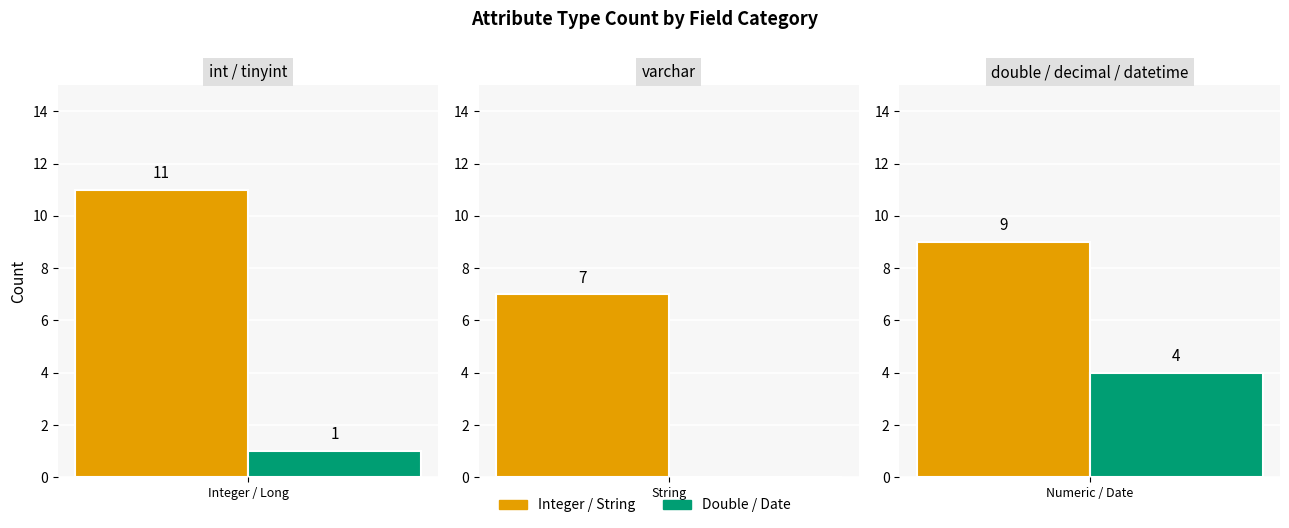

The value of Integer at 0 is 4. True or false?

False